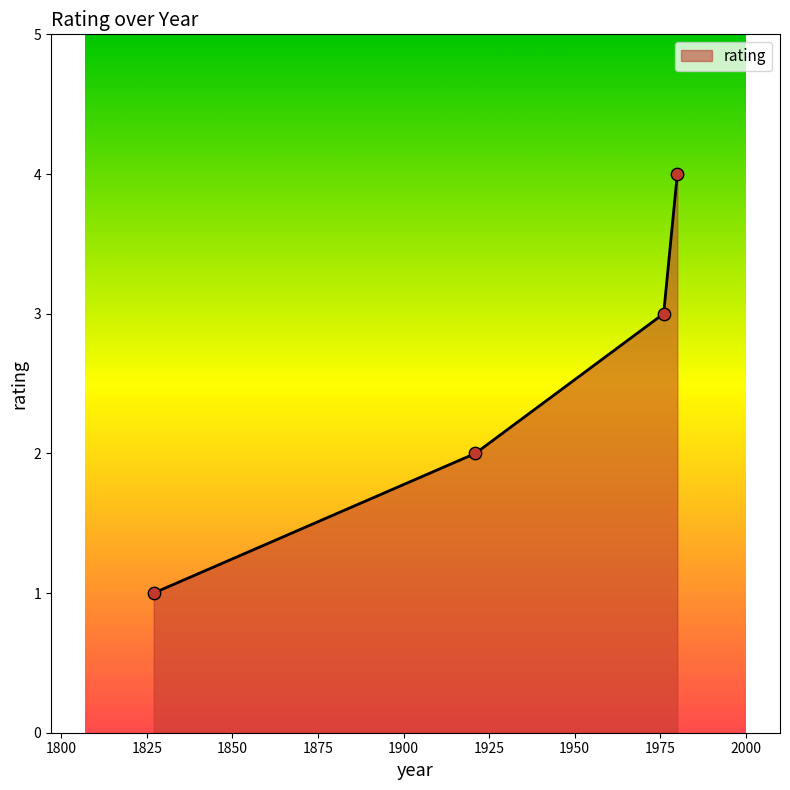

What is the greatest value displayed?

4